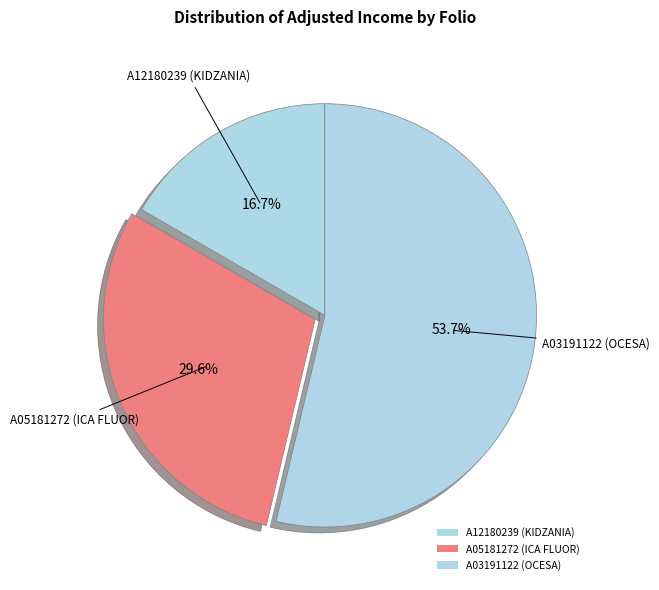

Count the number of slices in the pie.

3